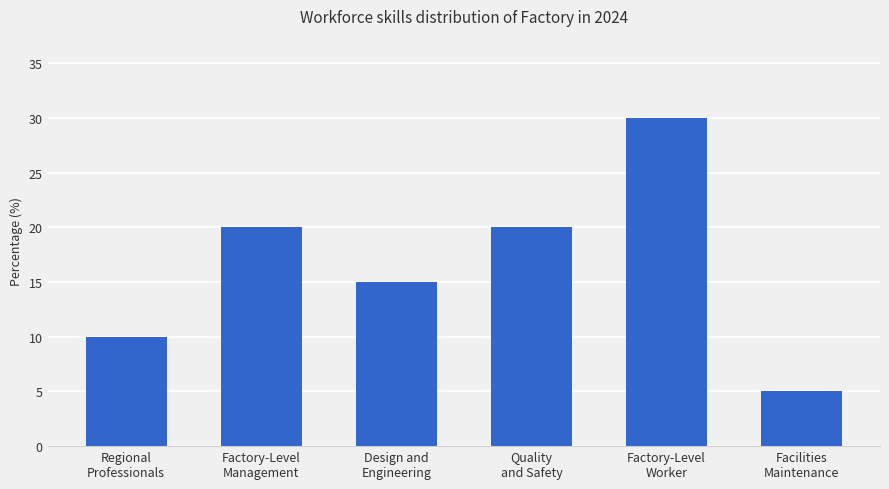

Reading left to right, list all the values displayed in this chart.

Regional
Professionals=10	Factory-Level
Management=20	Design and
Engineering=15	Quality
and Safety=20	Factory-Level
Worker=30	Facilities
Maintenance=5